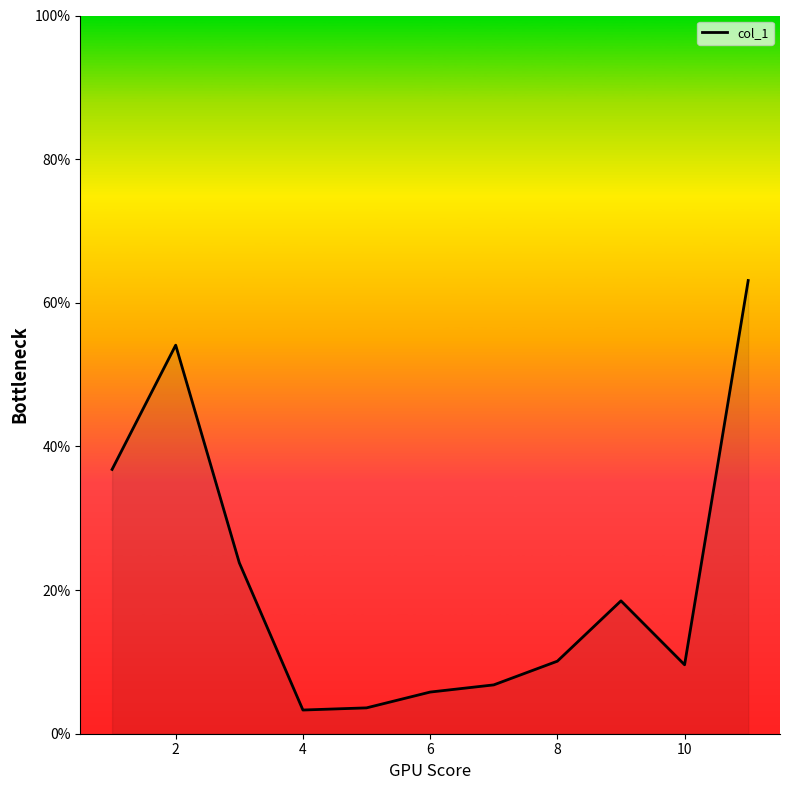

How many lines are shown in the chart?

1